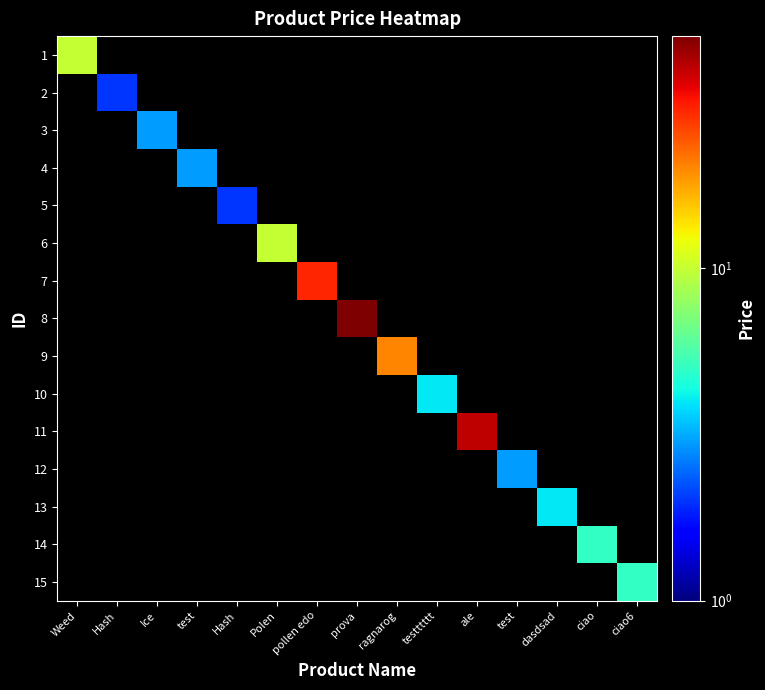

How many positive values does the 12 series have?

1